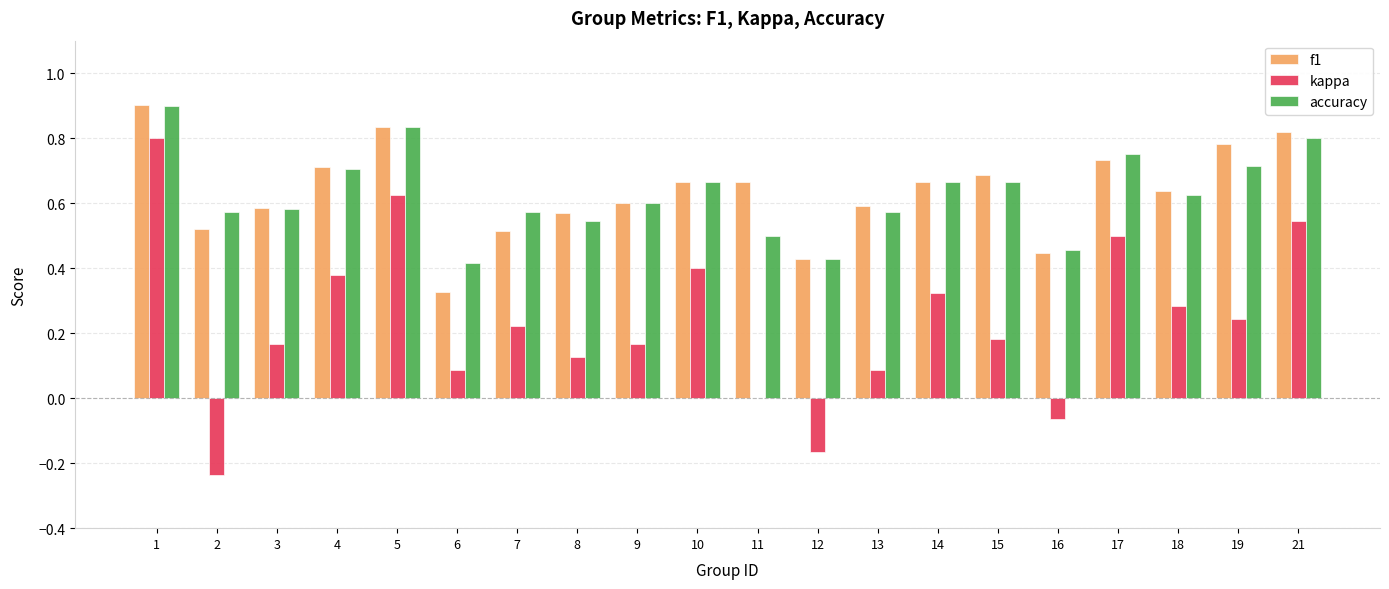

Is the value of kappa at 17 greater than the value of accuracy at 9?

No